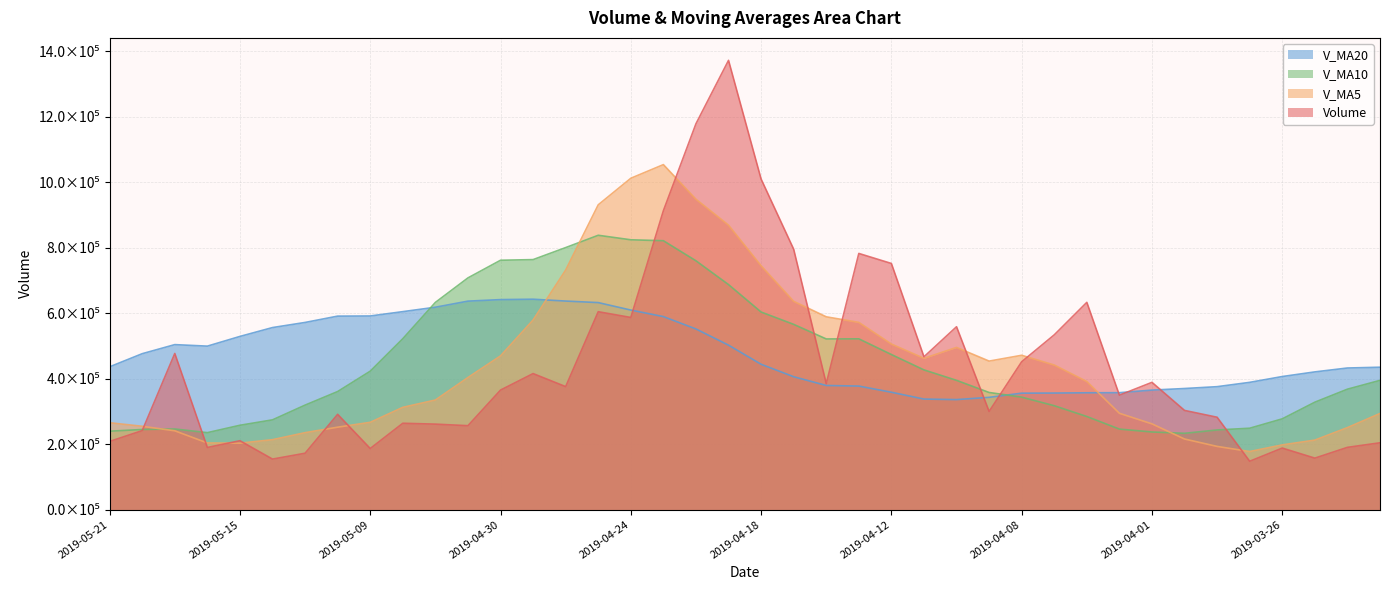

How many values in the volume series are below 364959?

20